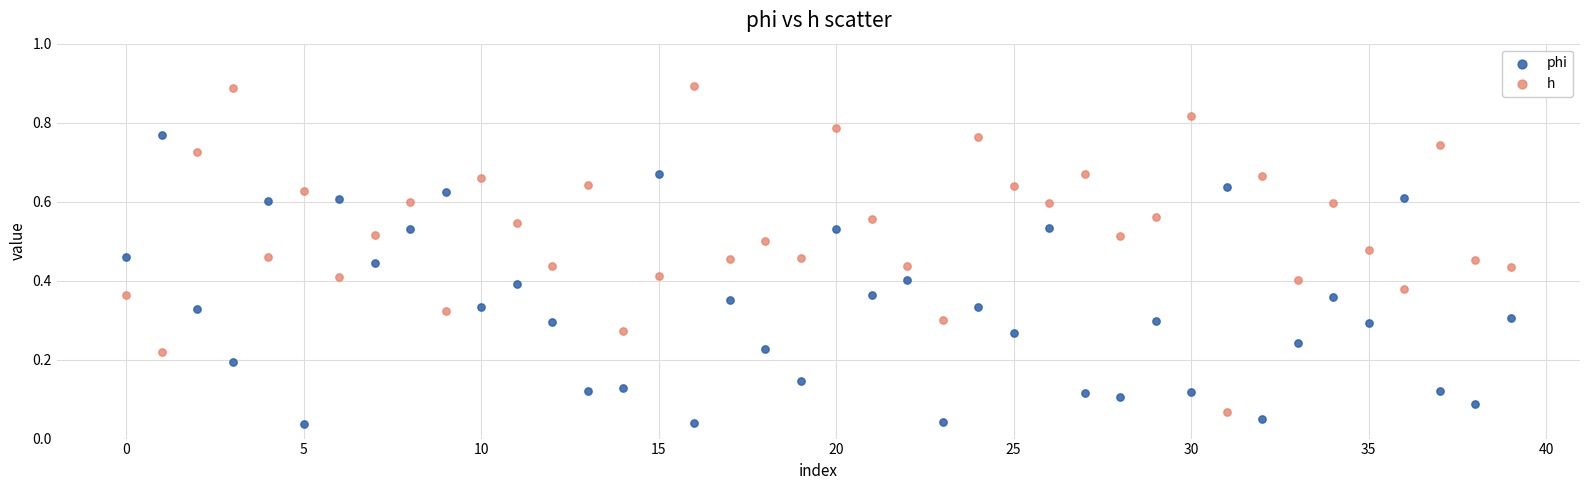

What are all the series names shown in the legend?

phi, h